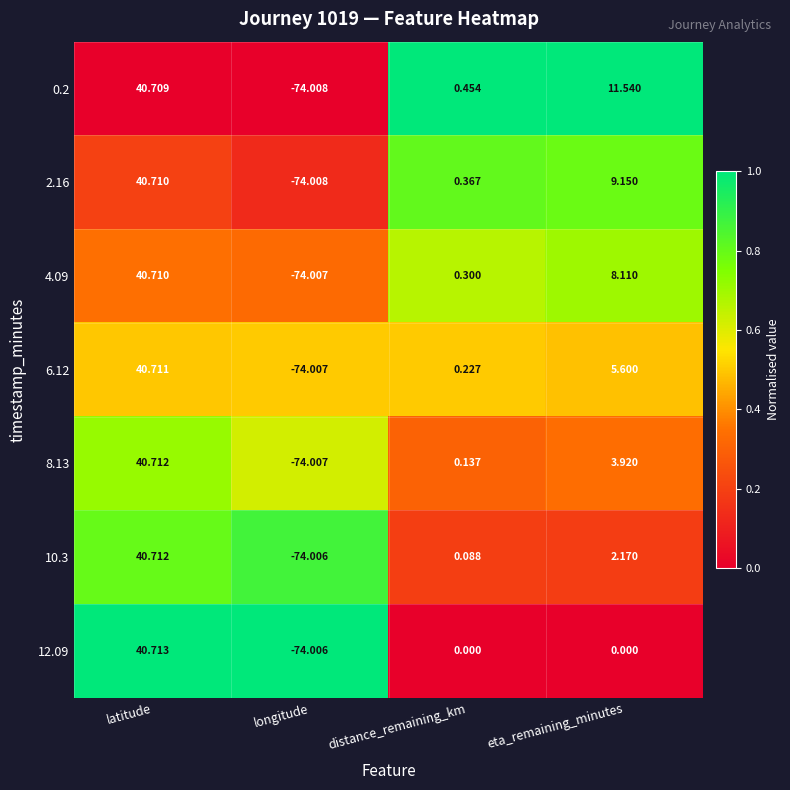

At which label does 6.12 first exceed 5?

latitude